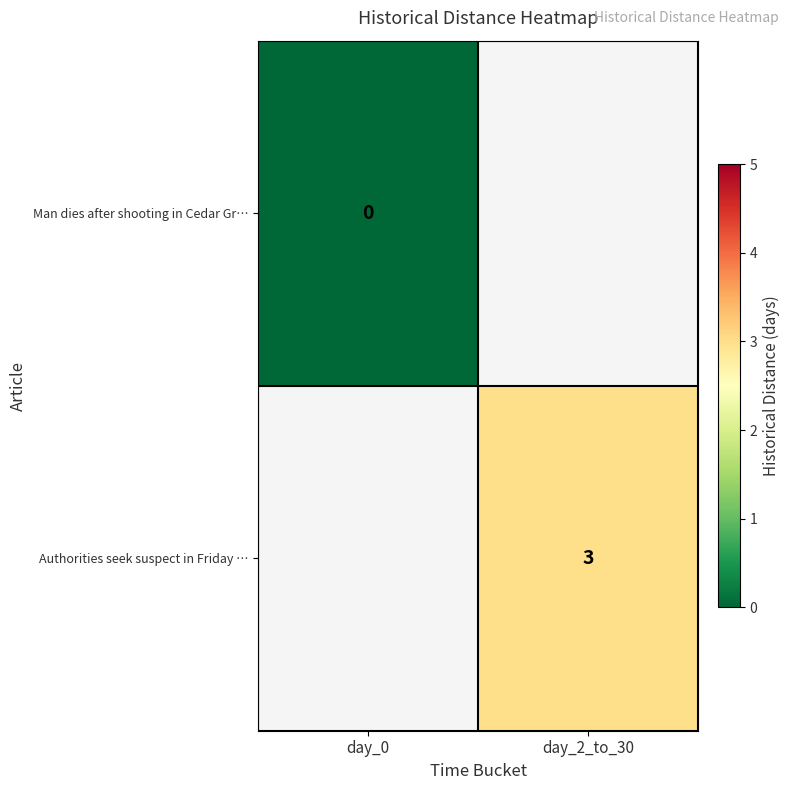

Is it true that Authorities seek suspect in Friday … equals 3 at day_2_to_30?

True